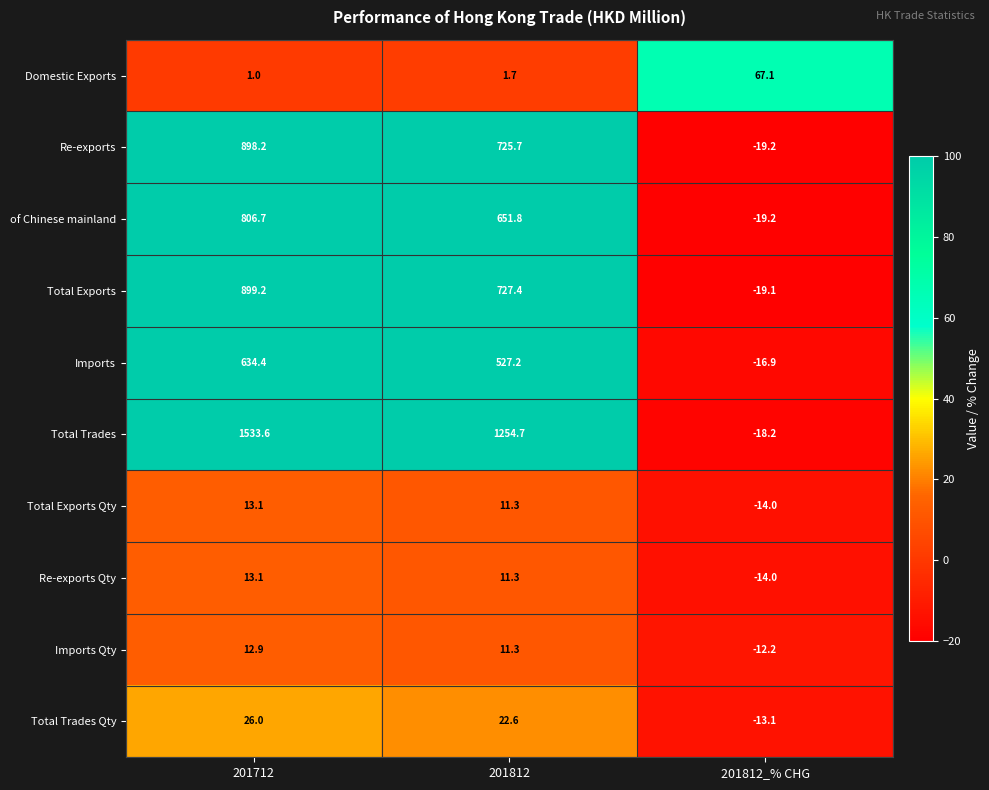

What is the difference between the Total Trades values at 201712 and 201812_% CHG?

1551.8